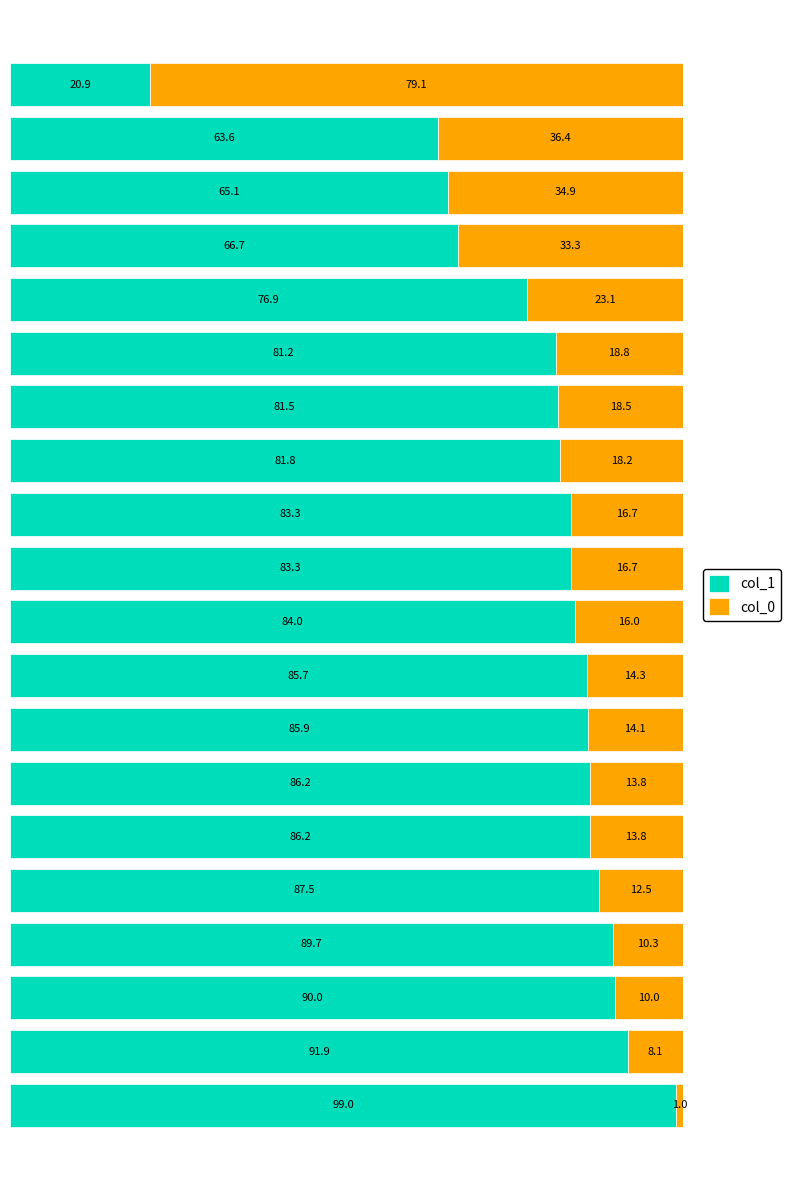

What is the highest value of the col_1 series?

99.0